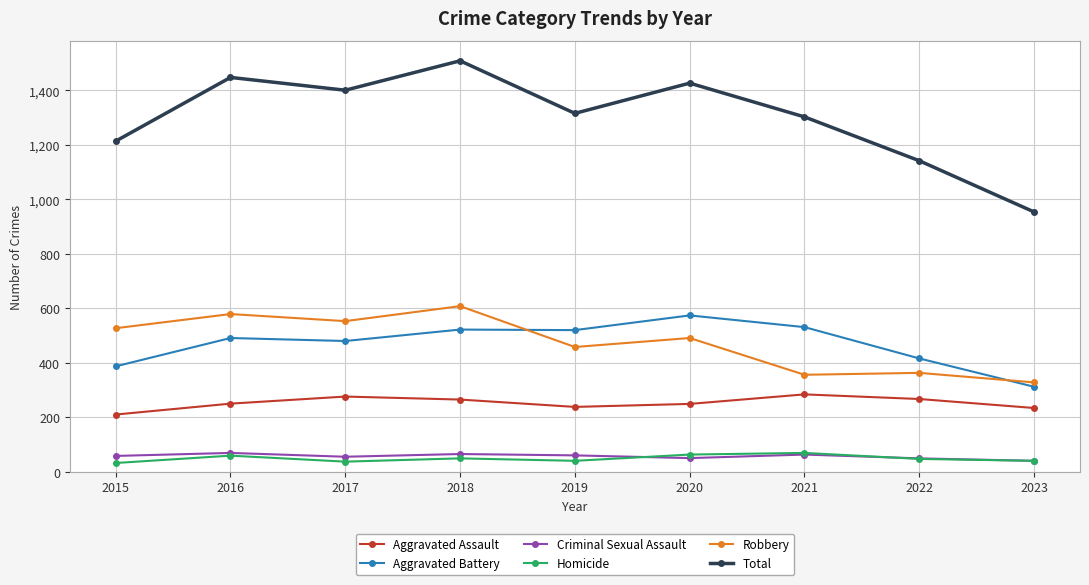

How many interior local peaks does the Aggravated Assault series have?

2